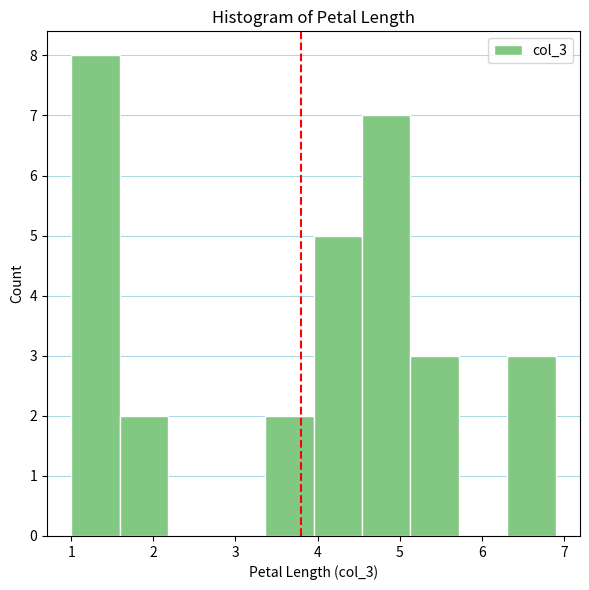

Reading left to right, list every bar in this chart as the range it spans on the x-axis followed by its height. Neither the bar edges nor the heights are printed on the chart, so give them approximately, as read against the axes.

1.00 to 1.59: 8
1.59 to 2.18: 2
2.18 to 2.77: 0
2.77 to 3.36: 0
3.36 to 3.95: 2
3.95 to 4.54: 5
4.54 to 5.13: 7
5.13 to 5.72: 3
5.72 to 6.31: 0
6.31 to 6.90: 3